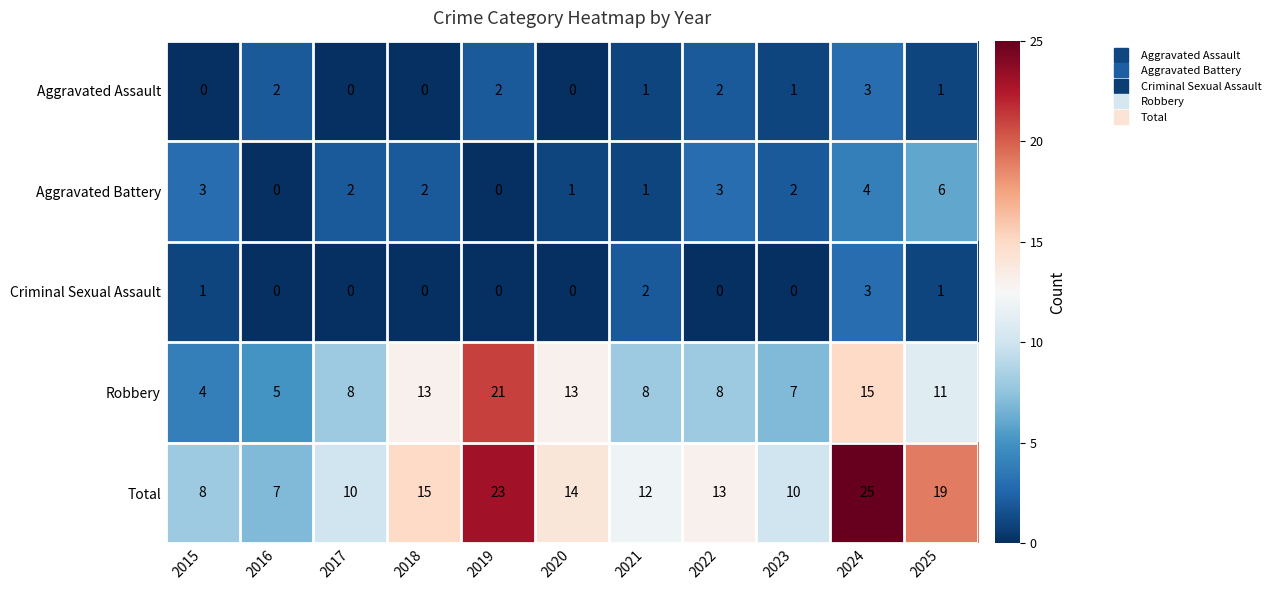

What is the average value of the Total series?

14